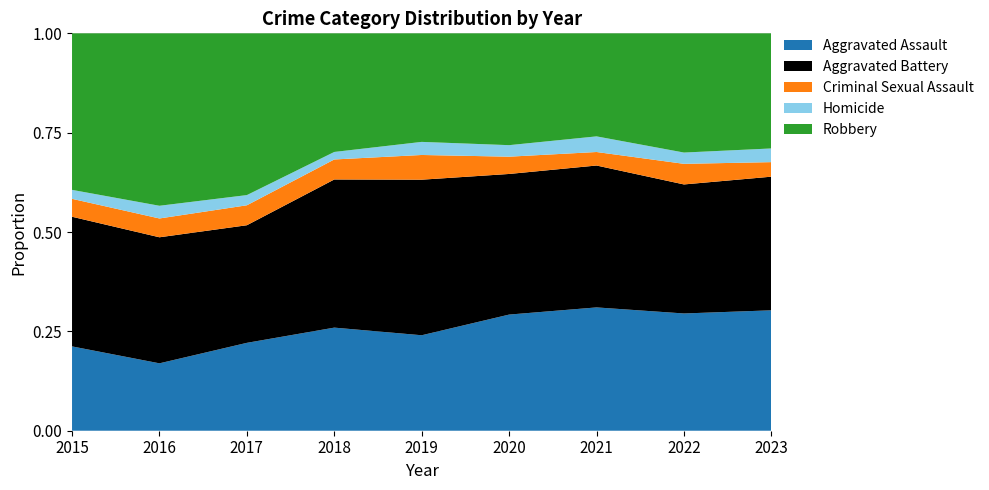

Reading left to right, transcribe all the data shown in this chart.

Aggravated Assault: 160	154	207	206	197	242	292	239	273
Aggravated Battery: 246	288	277	296	321	293	336	263	303
Criminal Sexual Assault: 34	43	47	40	51	36	32	42	33
Homicide: 17	29	24	15	27	24	37	23	31
Robbery: 297	394	381	237	224	233	244	243	261